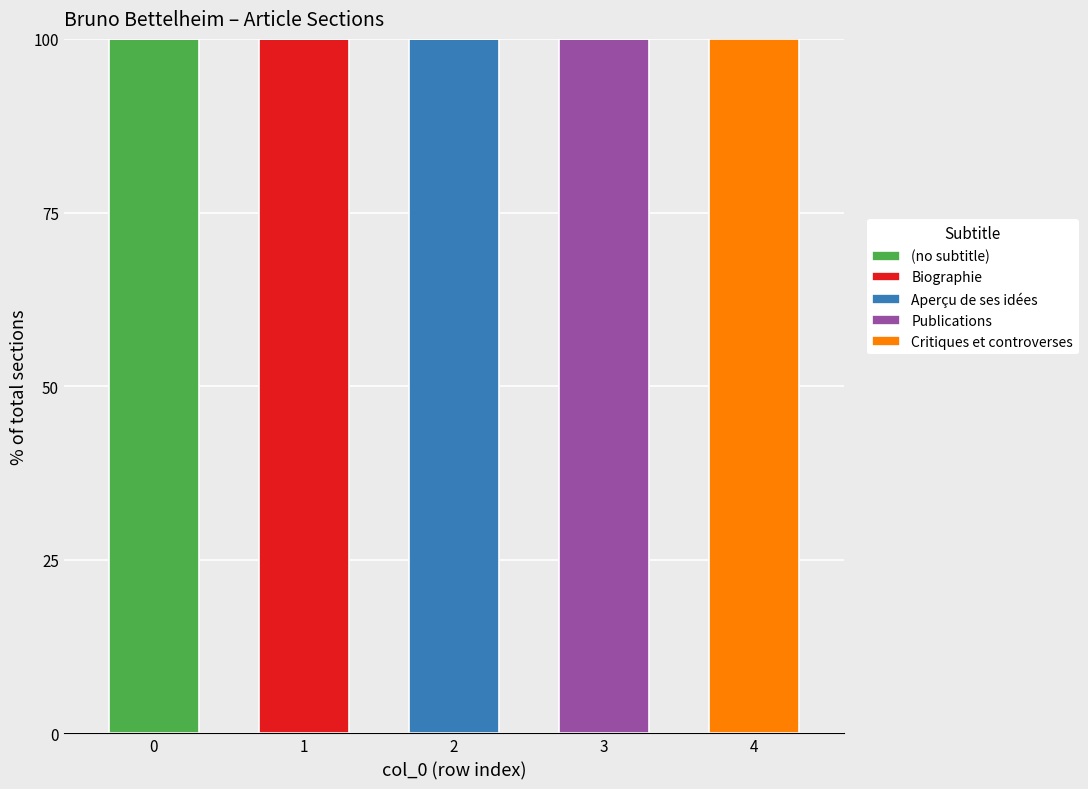

The (no subtitle) series shows -39 at 2. True or false?

False